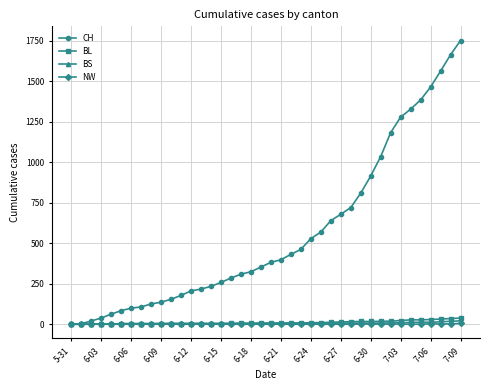

At how many categories does at least one series exceed 1349?

5